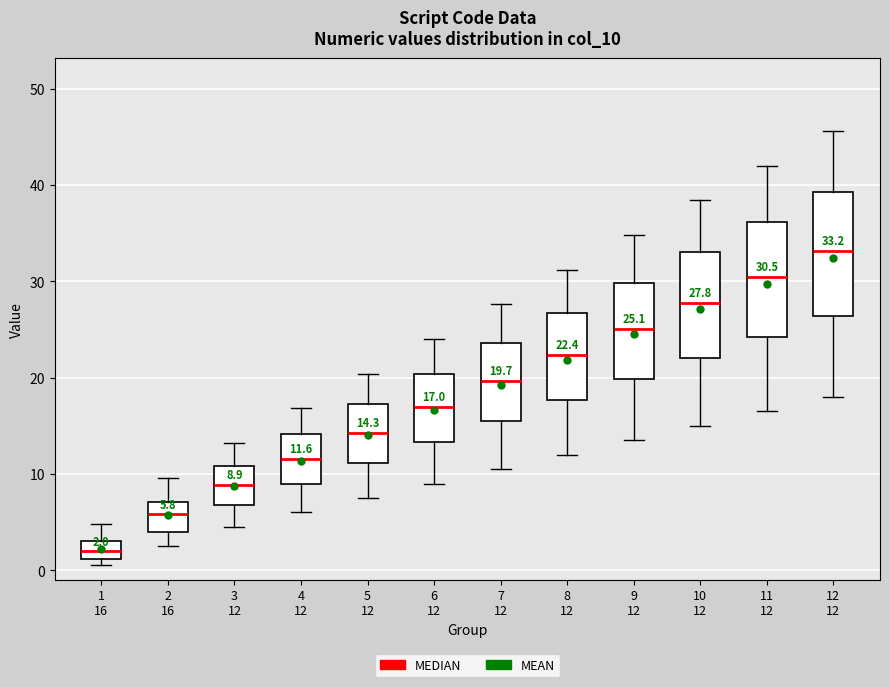

Which box has the highest median line?

12 12